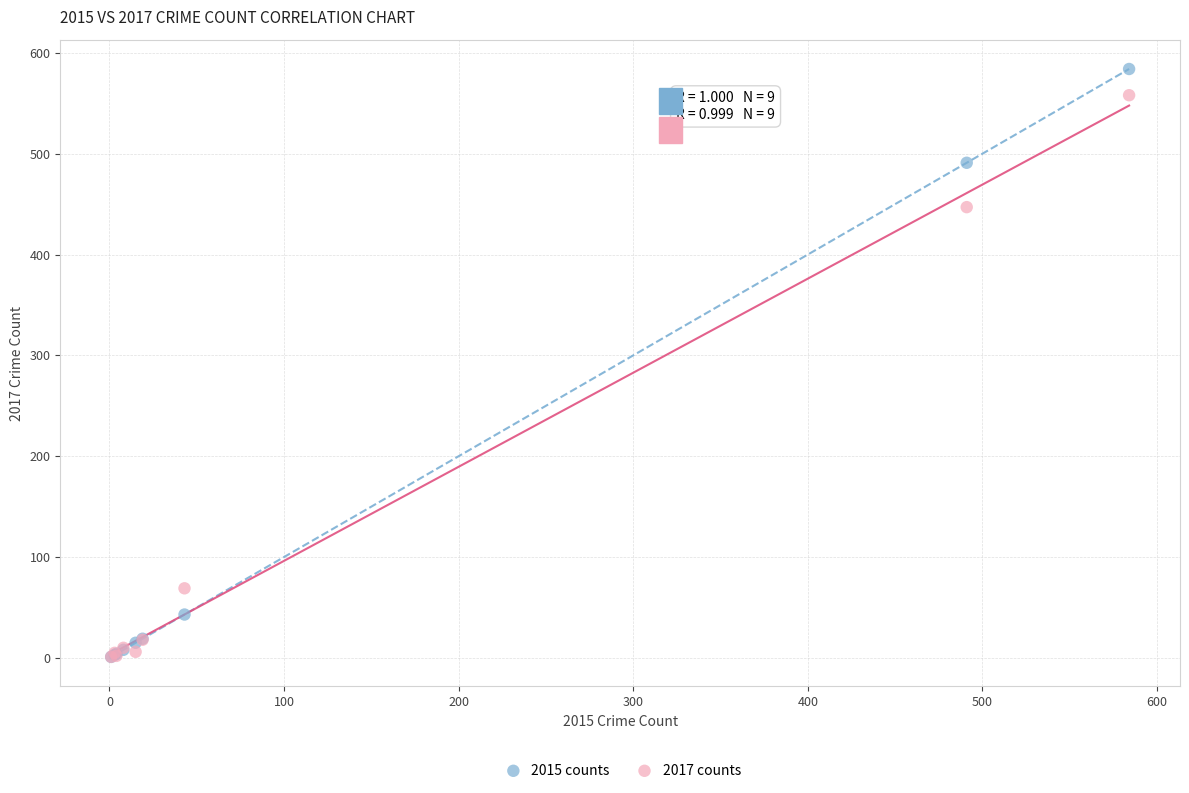

In the 2017 counts series, what Y value is closest to 279?

447